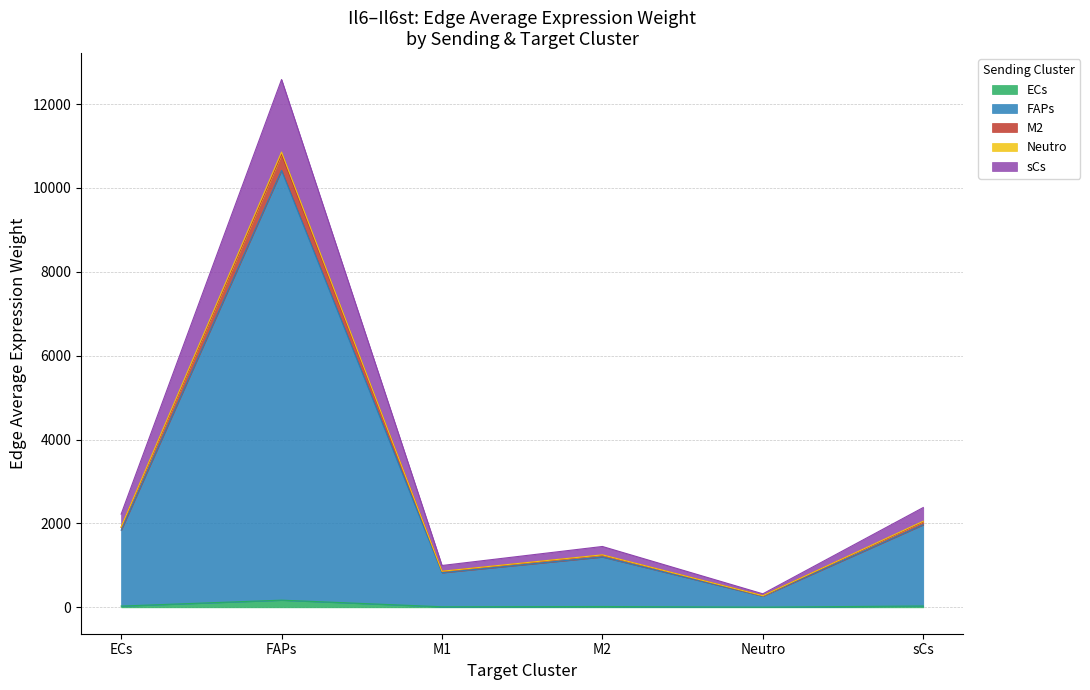

How many lines are shown in the chart?

5